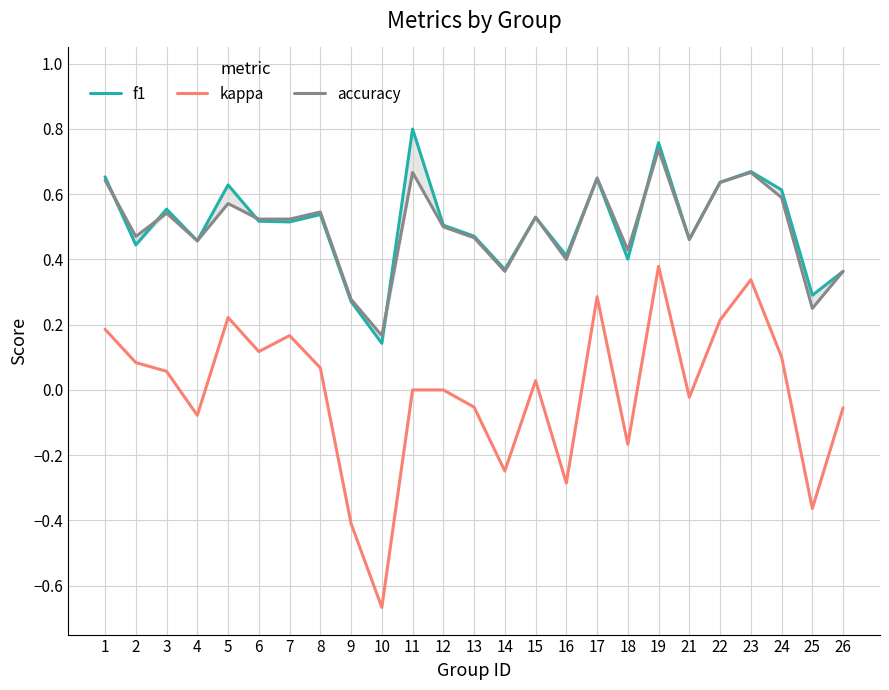

How many times do accuracy and f1 cross each other?

6